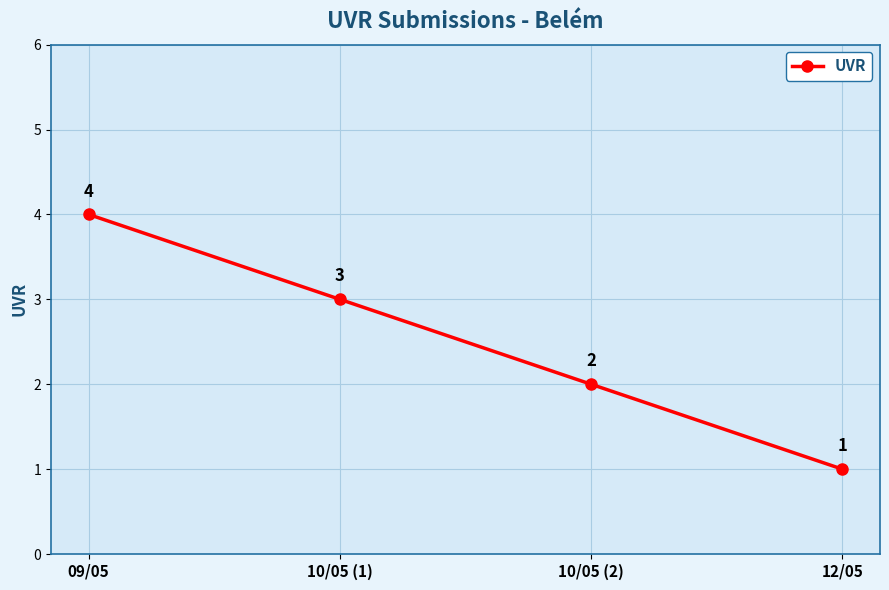

Rank the categories by value from lowest to highest.

12/05, 10/05 (2), 10/05 (1), 09/05